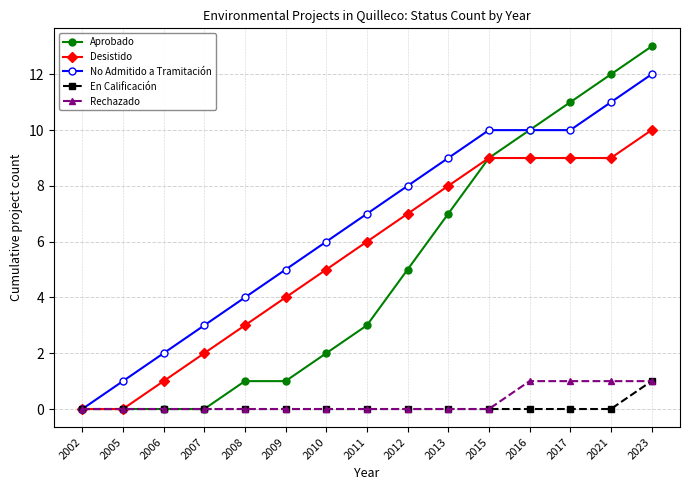

Count the number of data series in this chart.

5